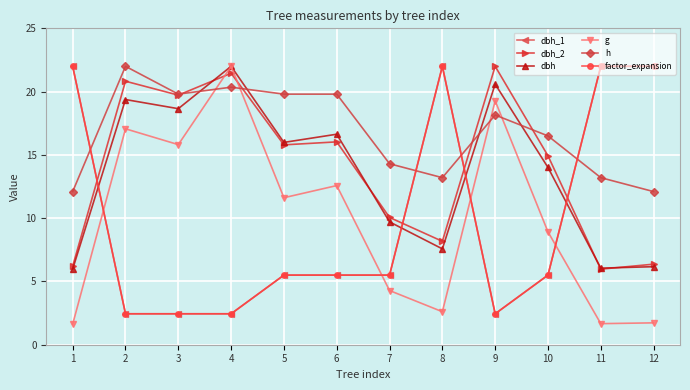

Which series has the largest total across all categories?

h